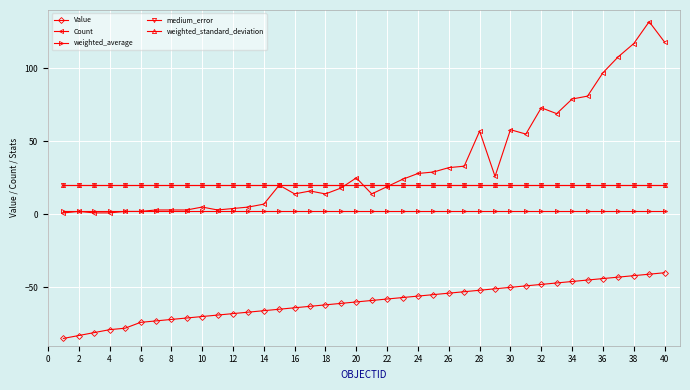

At how many categories does at least one series exceed 10?

40